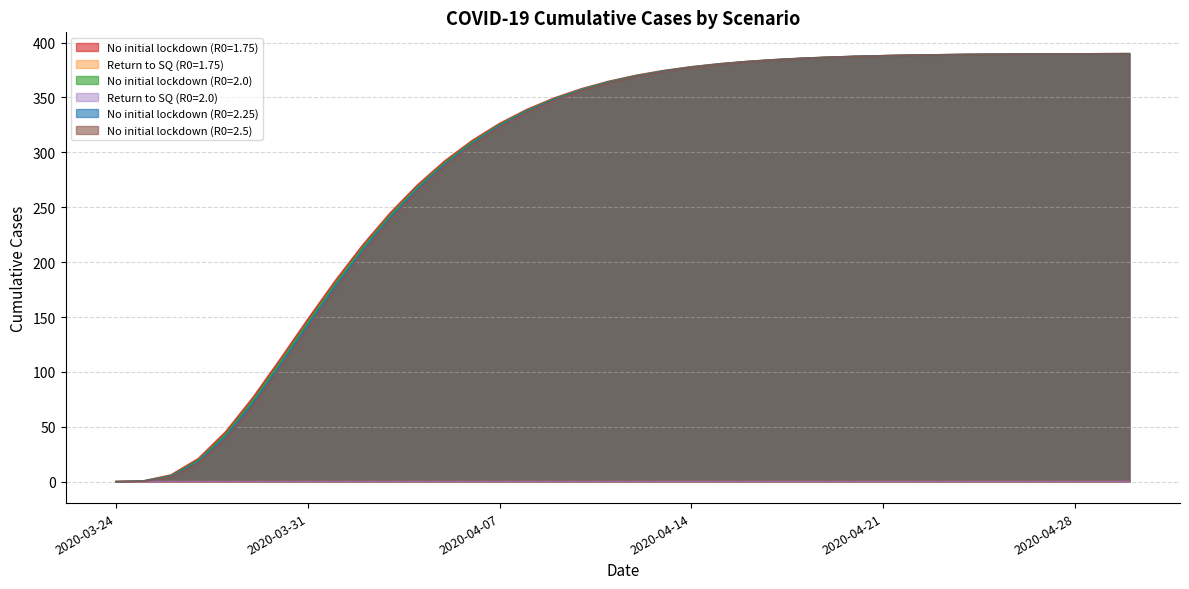

At which label does No initial lockdown (R0=1.75) reach its minimum?

2020-03-24